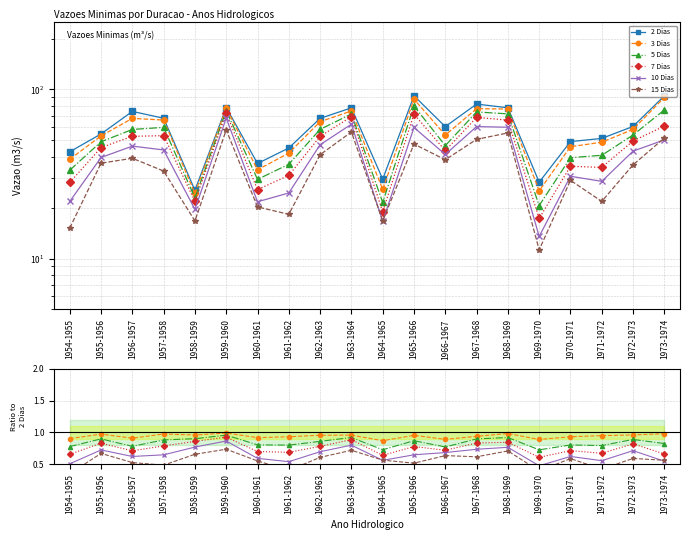

What is the difference between the maximum and minimum values in the 5 Dias series?

0.2